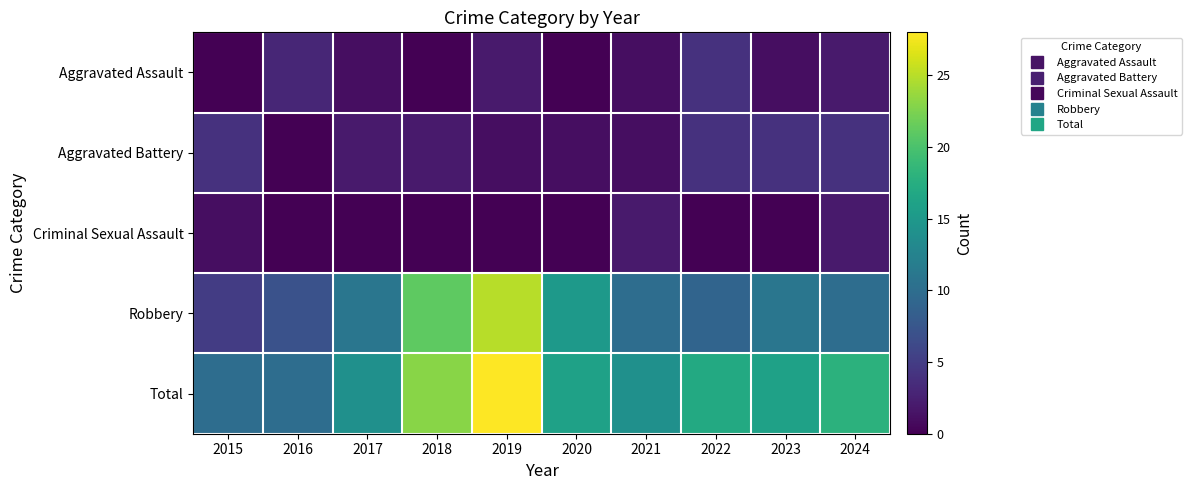

Reading left to right, list all the values displayed in this chart.

Aggravated Assault: 2015=0	2016=3	2017=1	2018=0	2019=2	2020=0	2021=1	2022=4	2023=1	2024=2
Aggravated Battery: 2015=4	2016=0	2017=2	2018=2	2019=1	2020=1	2021=1	2022=4	2023=4	2024=4
Criminal Sexual Assault: 2015=1	2016=0	2017=0	2018=0	2019=0	2020=0	2021=2	2022=0	2023=0	2024=2
Robbery: 2015=5	2016=7	2017=11	2018=21	2019=25	2020=15	2021=10	2022=9	2023=11	2024=10
Total: 2015=10	2016=10	2017=14	2018=23	2019=28	2020=16	2021=14	2022=17	2023=16	2024=18